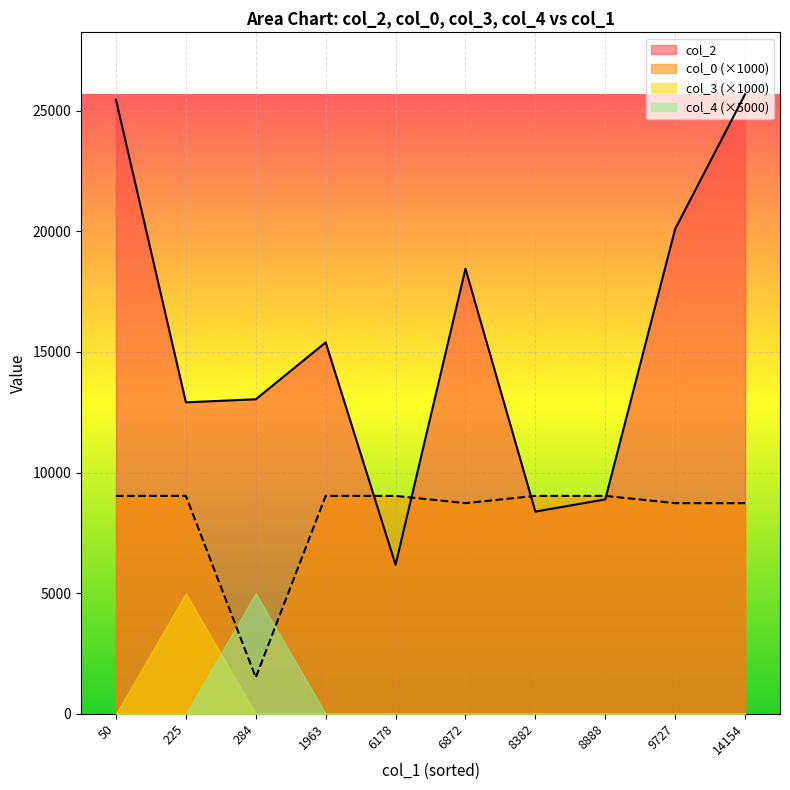

How many lines are shown in the chart?

4